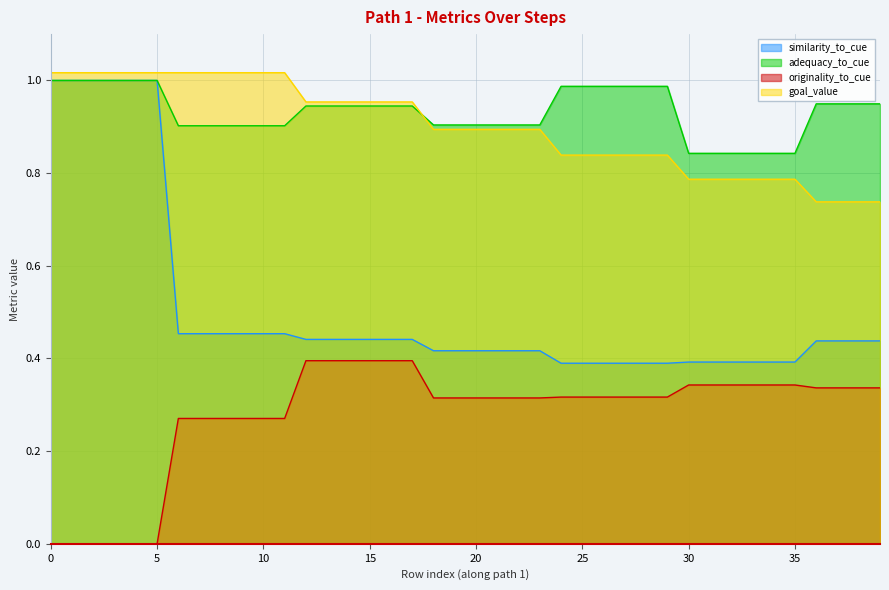

True or false: goal_value and similarity_to_cue cross at least once.

False